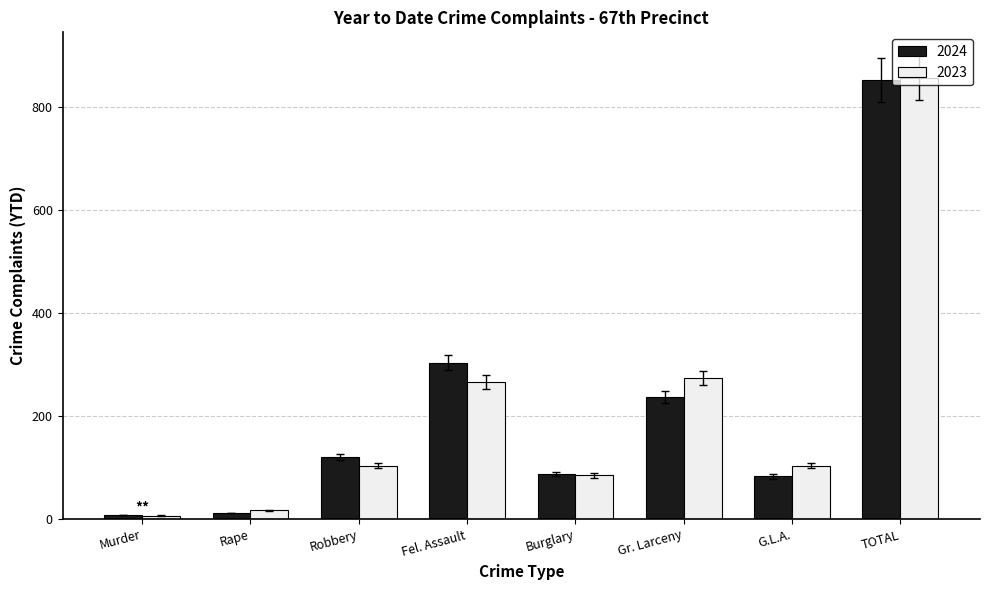

What is the difference between the second highest and second lowest values in the 2024 series?

292